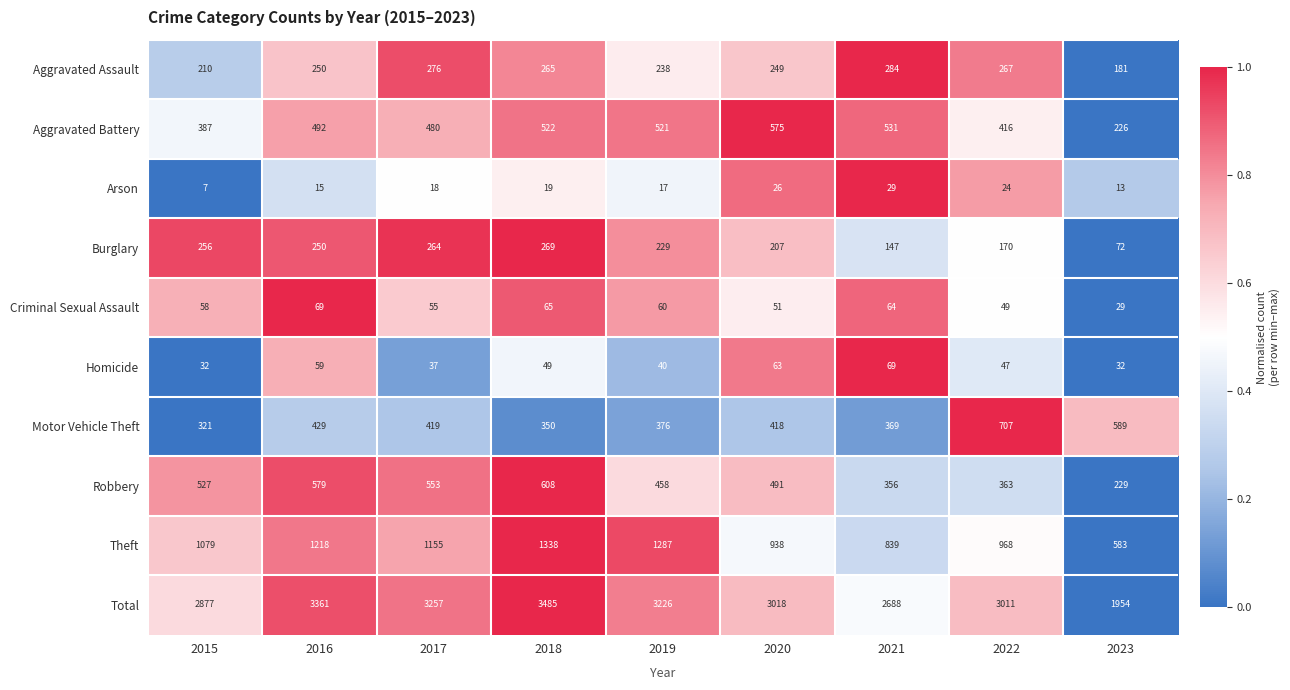

True or false: Total has a value of 3931 at 2015.

False